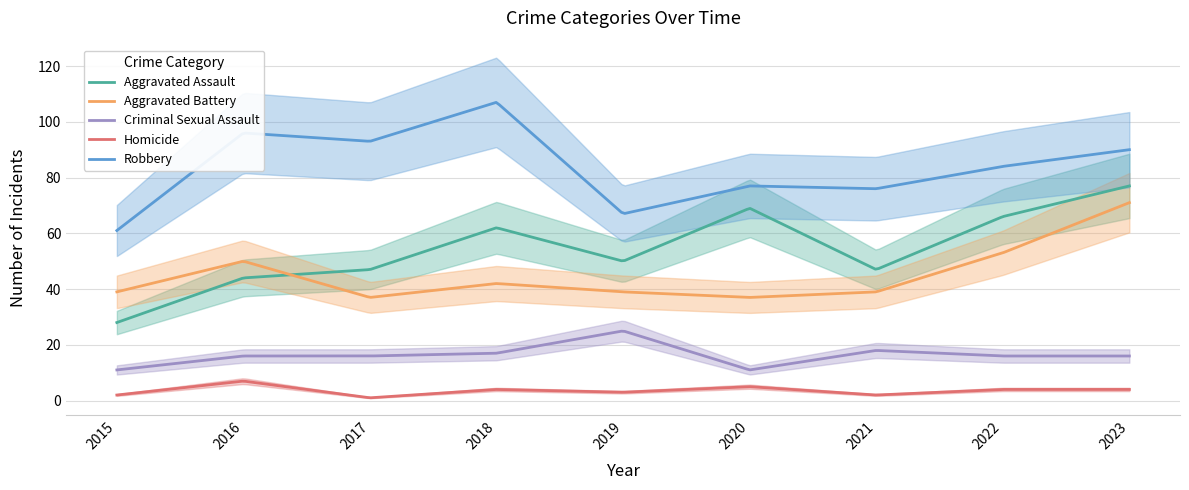

The Aggravated Battery series shows 50 at 2016. True or false?

True